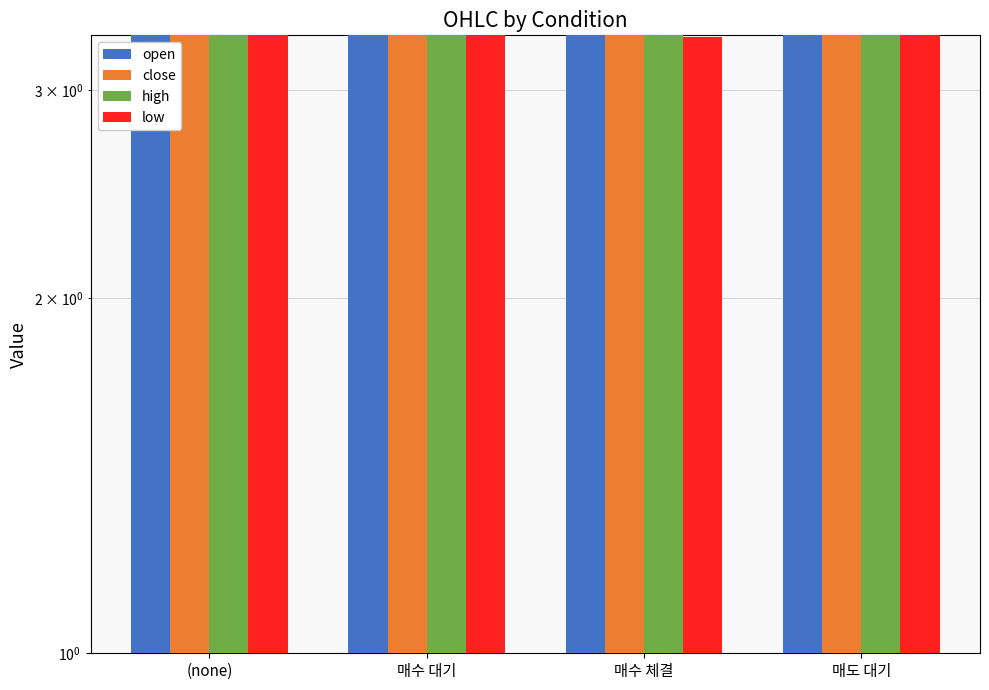

True or false: low has a value of 0.8 at 매수 대기.

False